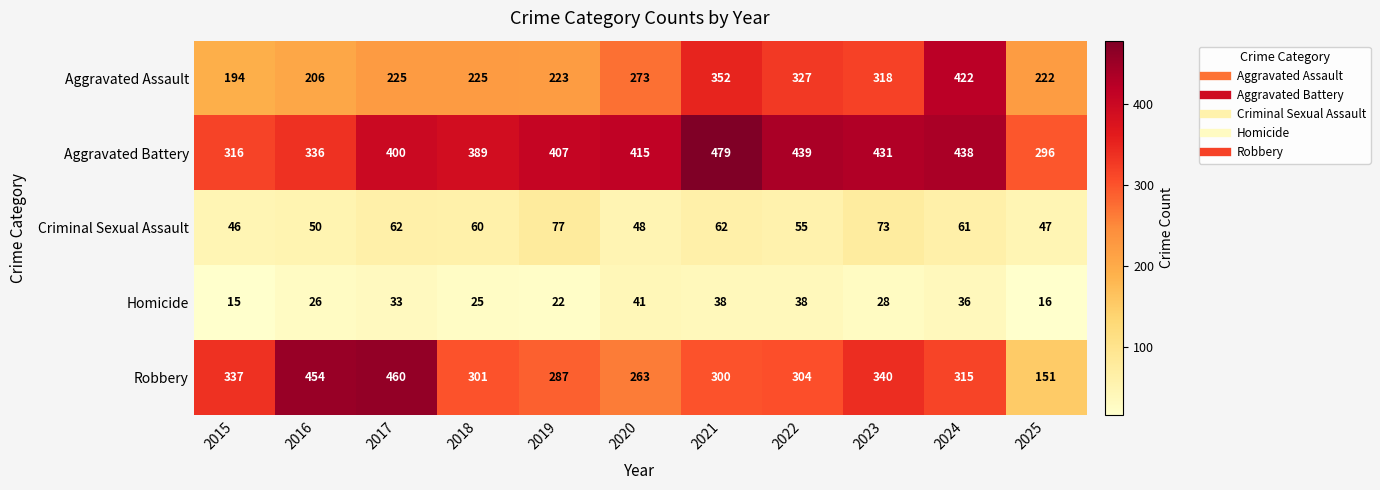

At which category is the sum across all series the highest?

2024